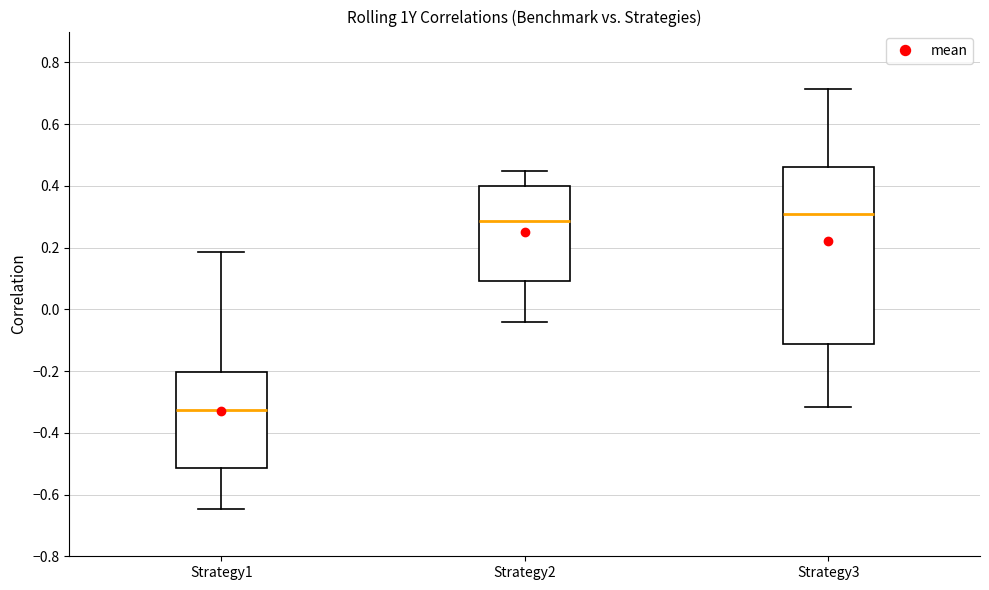

Reading left to right, read every box against the y-axis: the position of its median line, the range the box covers, and the ends of its whiskers. The values are not printed on the chart, so give them approximately, as read against the axis.

Strategy1: median -0.32, box -0.52 to -0.20, whiskers -0.64 to 0.18
Strategy2: median 0.28, box 0.10 to 0.40, whiskers -0.04 to 0.44
Strategy3: median 0.30, box -0.12 to 0.46, whiskers -0.32 to 0.72